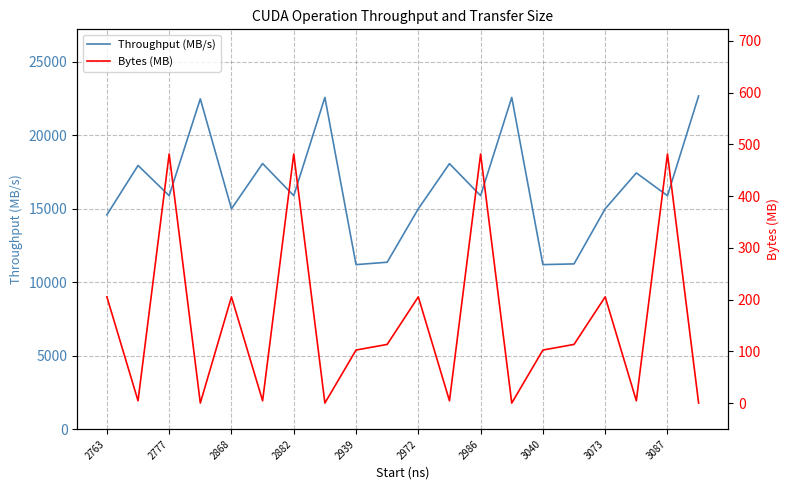

At how many categories does at least one series exceed 8020?

20